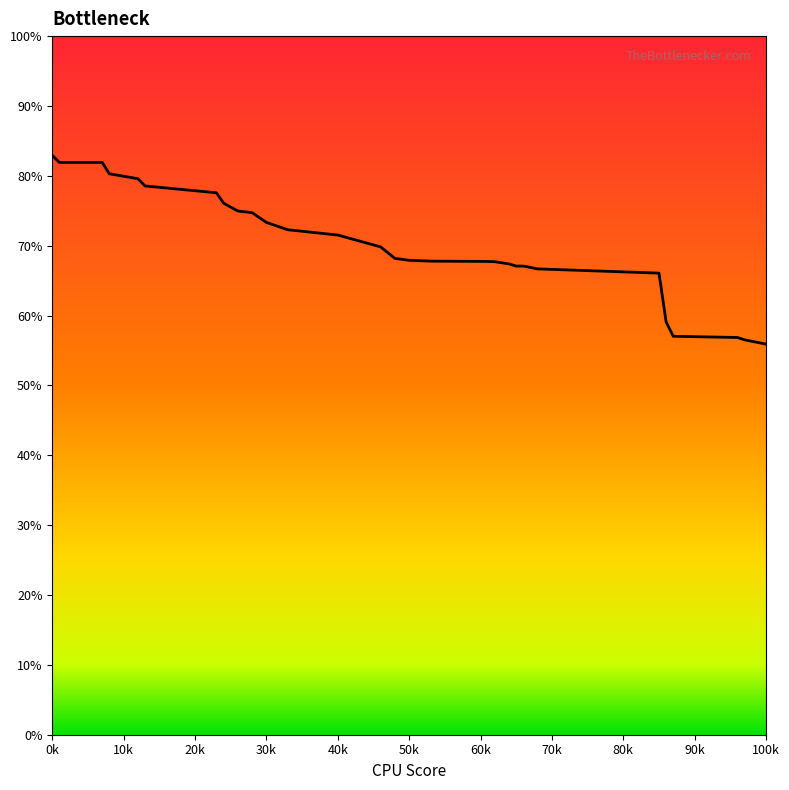

What is the minimum value shown in the chart?

52.5